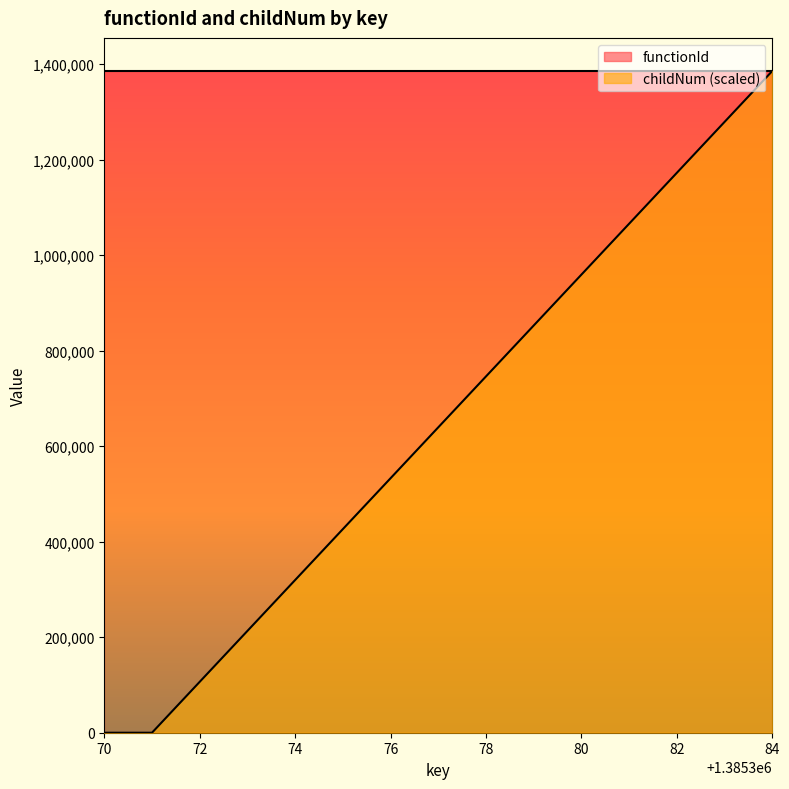

What is the spread (max minus min) of values at 76?

852534.8